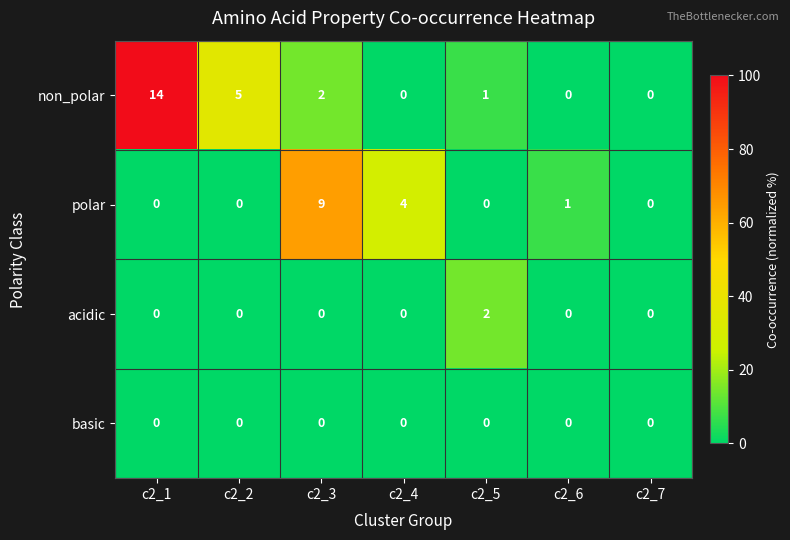

List the series in order of their peak value, lowest first.

basic, acidic, polar, non_polar